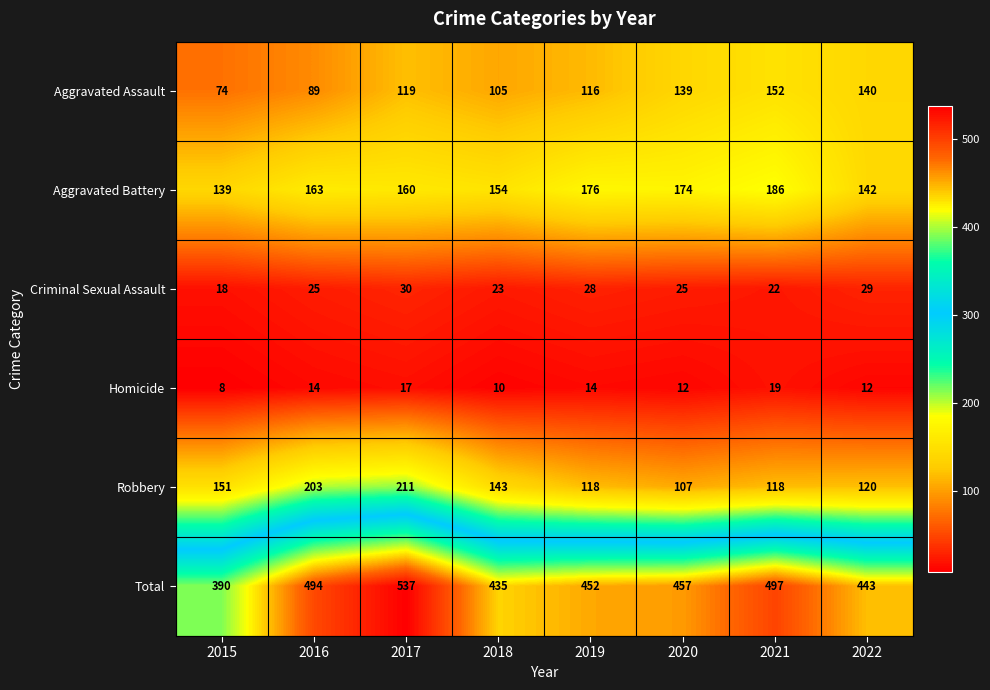

What is the greatest value displayed?

537